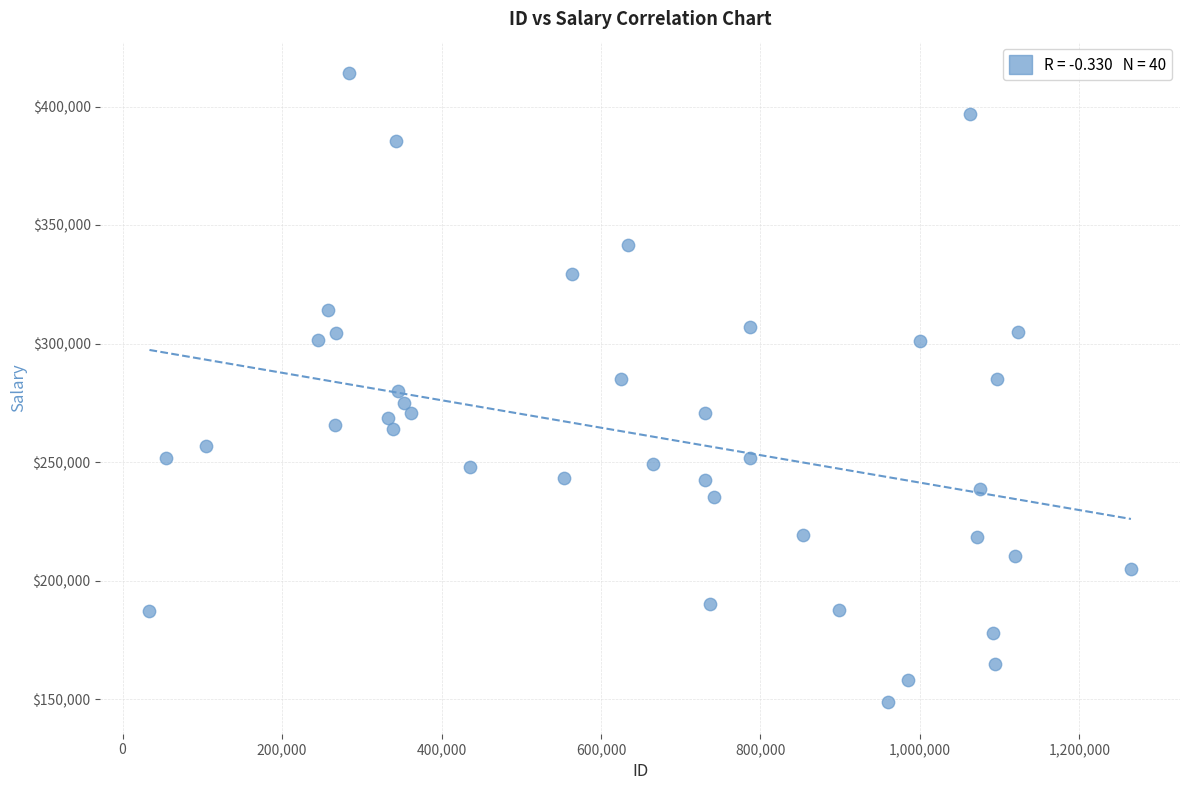

What is the range of X values (max minus min)?

1230829.0